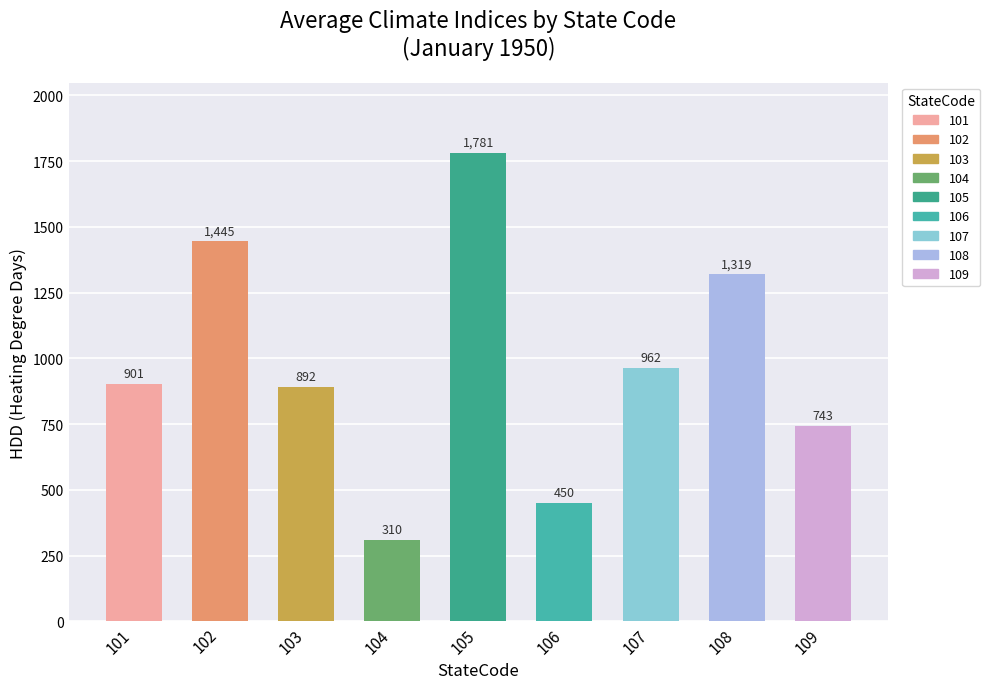

List the labels in order of value, largest first.

105, 102, 108, 107, 101, 103, 109, 106, 104